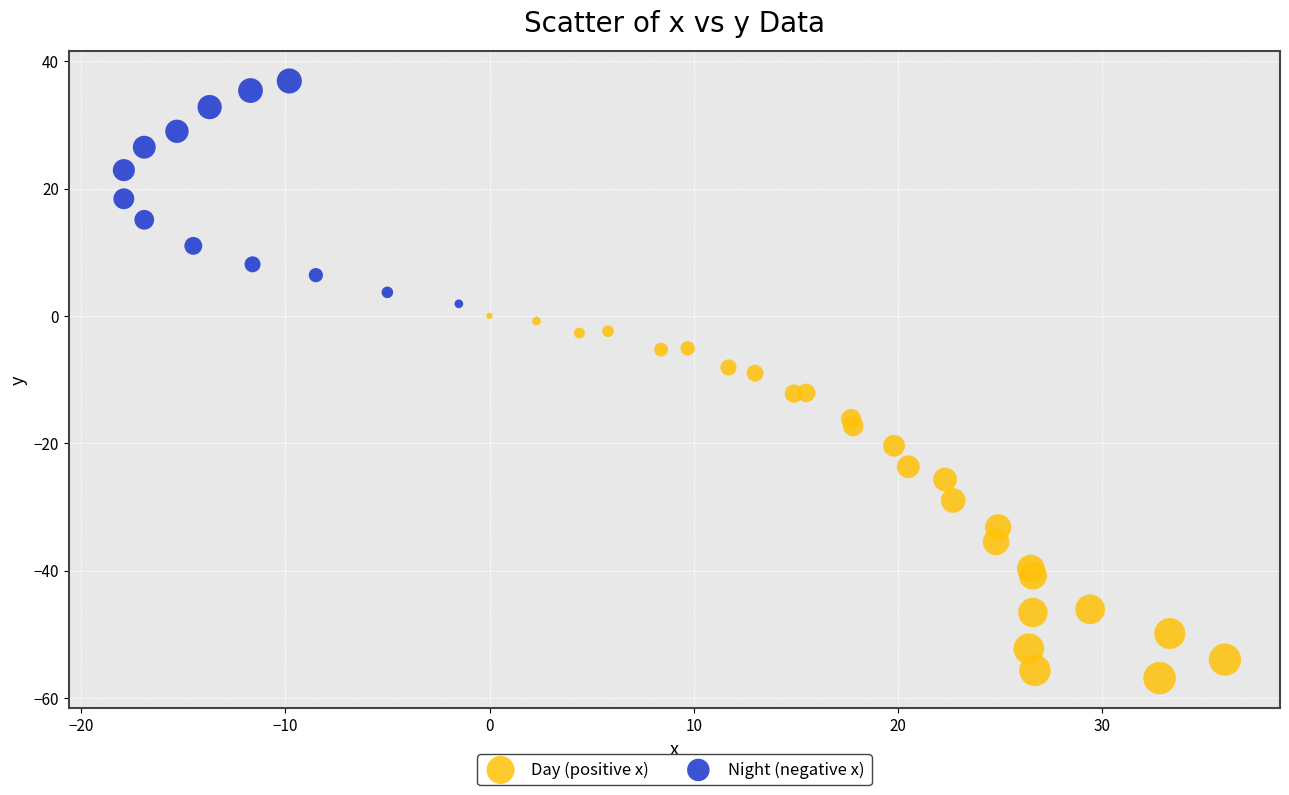

What are all the series names shown in the legend?

Day (positive x), Night (negative x)